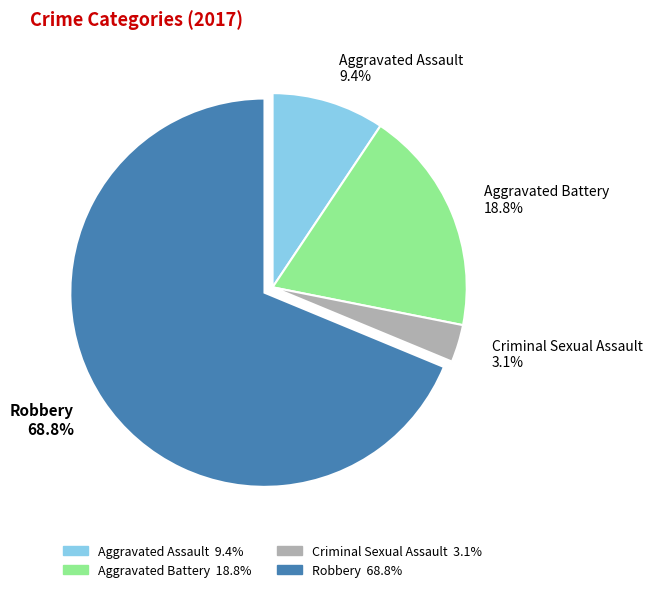

Do Criminal Sexual Assault 3.1% and Aggravated Assault 9.4% together represent more than half of the pie?

No